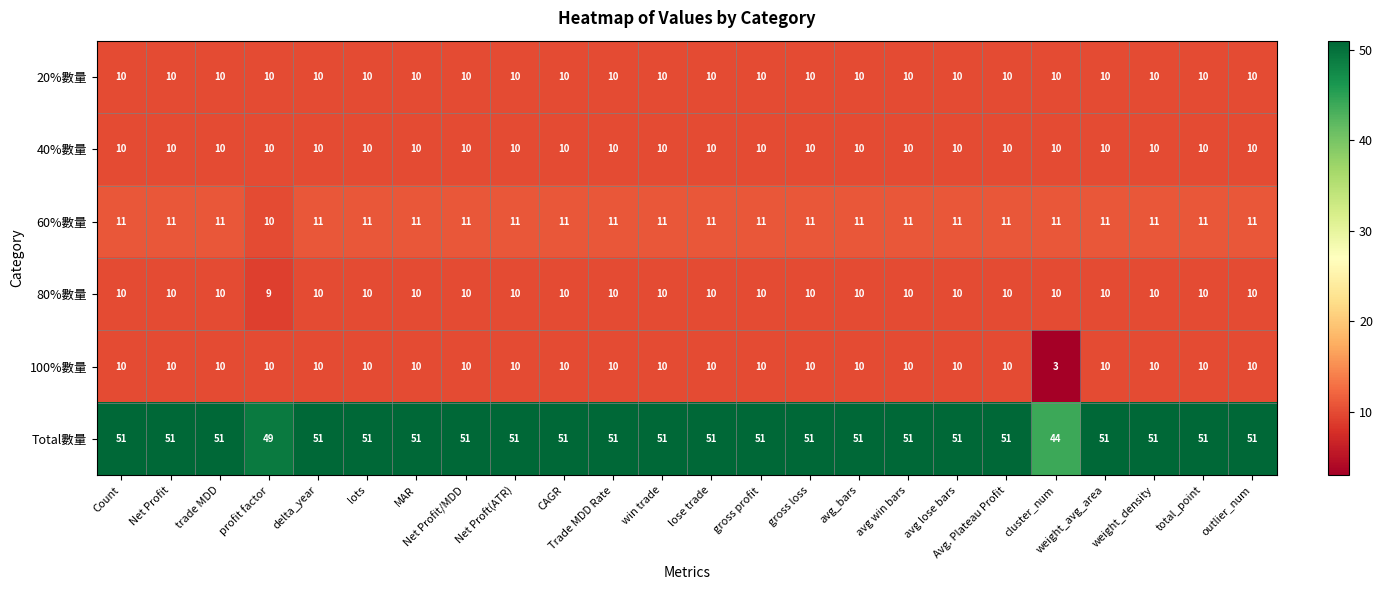

At which label does 100%數量 reach its minimum?

cluster_num